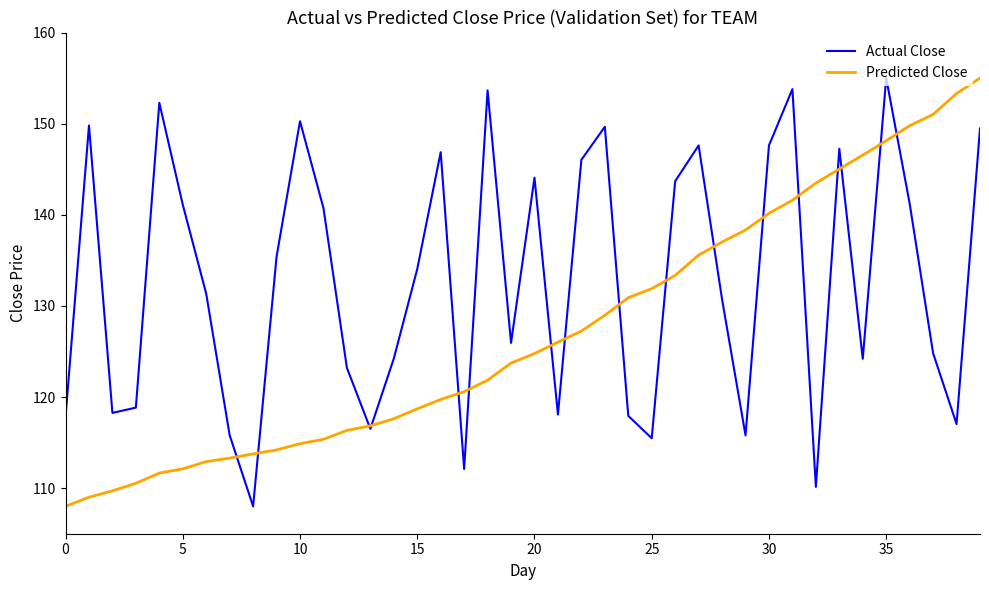

What is the minimum value shown in the chart?

108.0